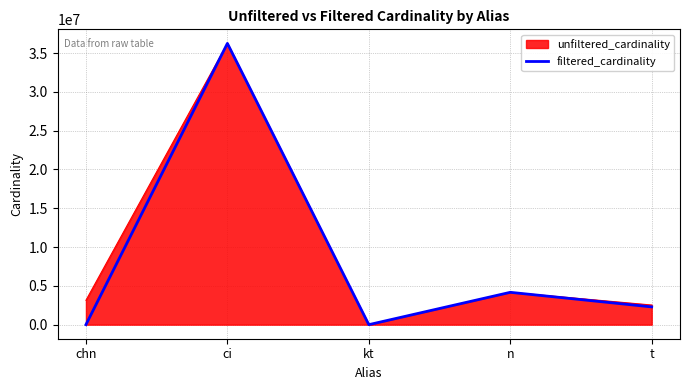

What is the total value across all series at n?

8334982